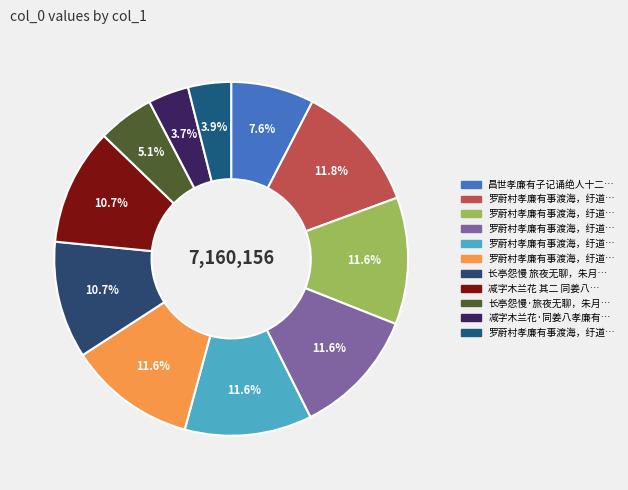

How many segments does this pie chart have?

11